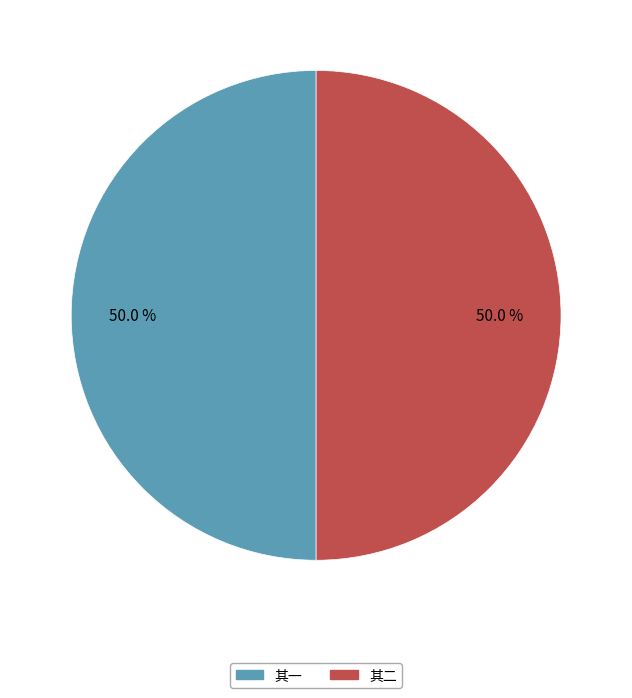

Combined, what portion of the pie is 其二 and 其一?

100.0%